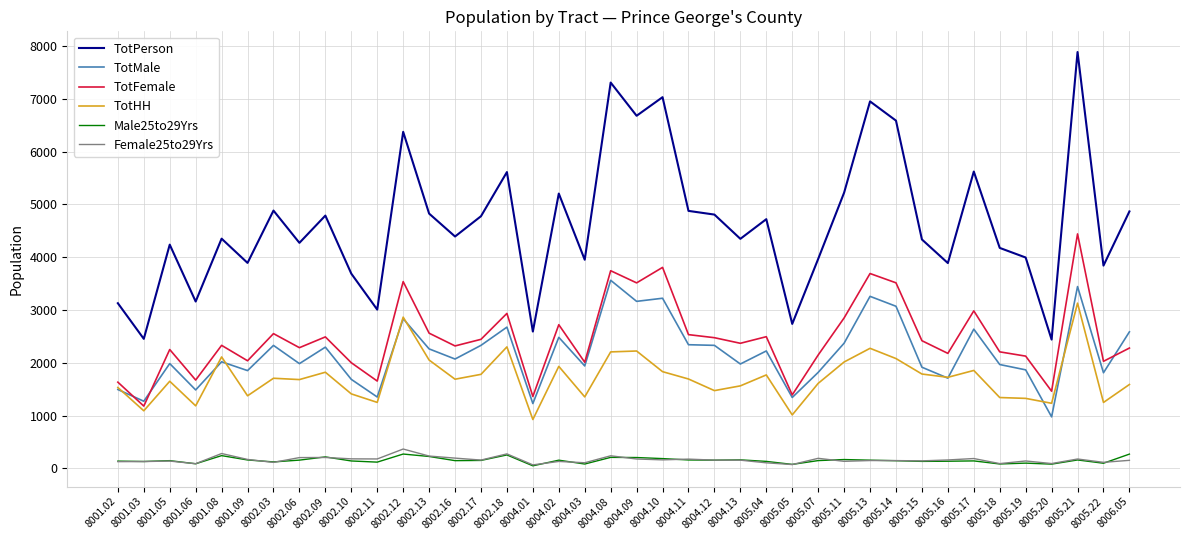

The Male25to29Yrs series shows 157 at 8005.13. True or false?

True